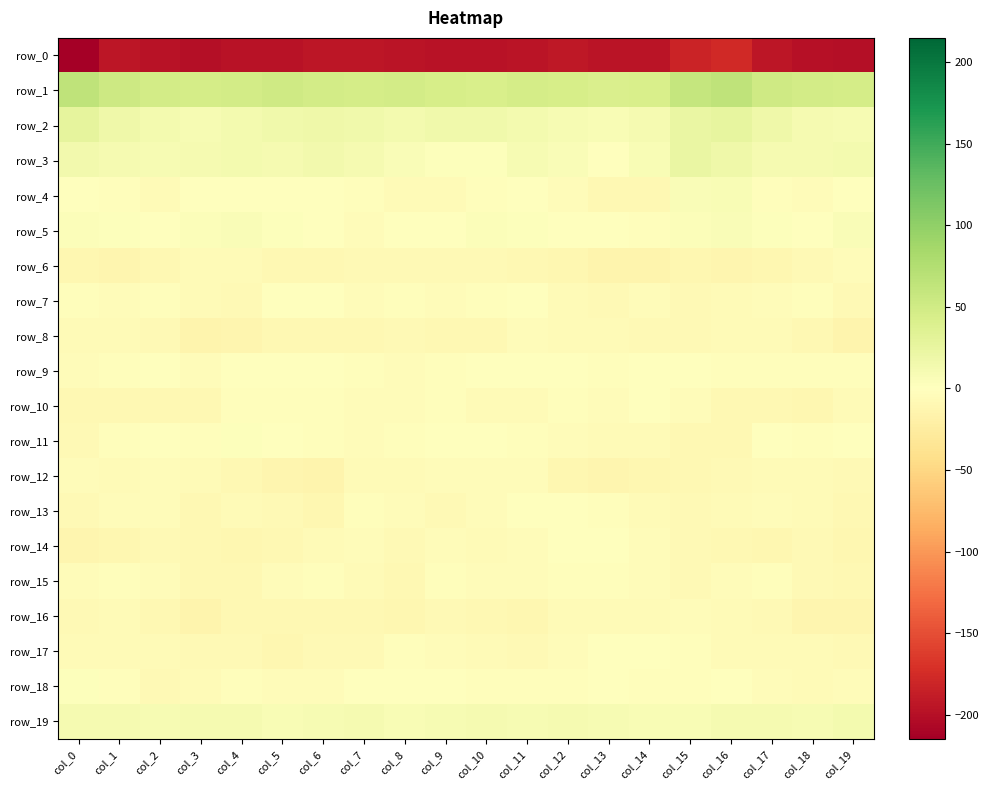

At which label is row_0 closest to -196?

col_14